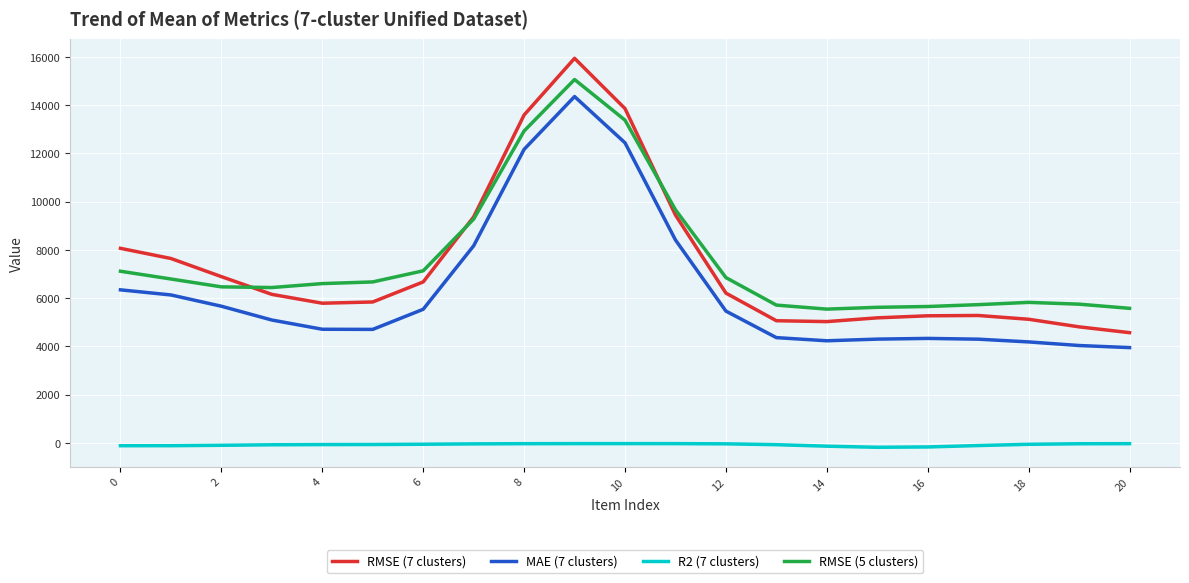

What is the highest value of the RMSE (7 clusters) series?

15938.3